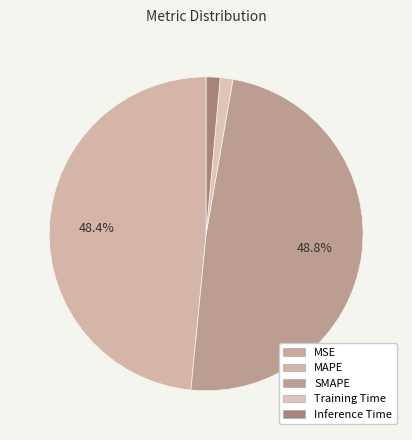

Combined, do SMAPE and Inference Time account for over 50%?

Yes